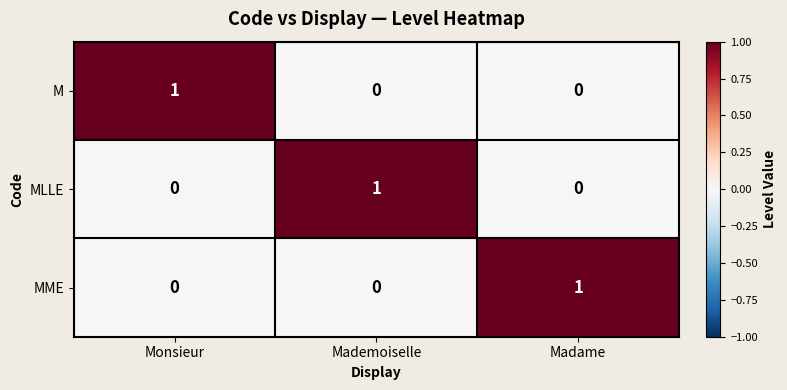

The value of M at Monsieur is 1. True or false?

True